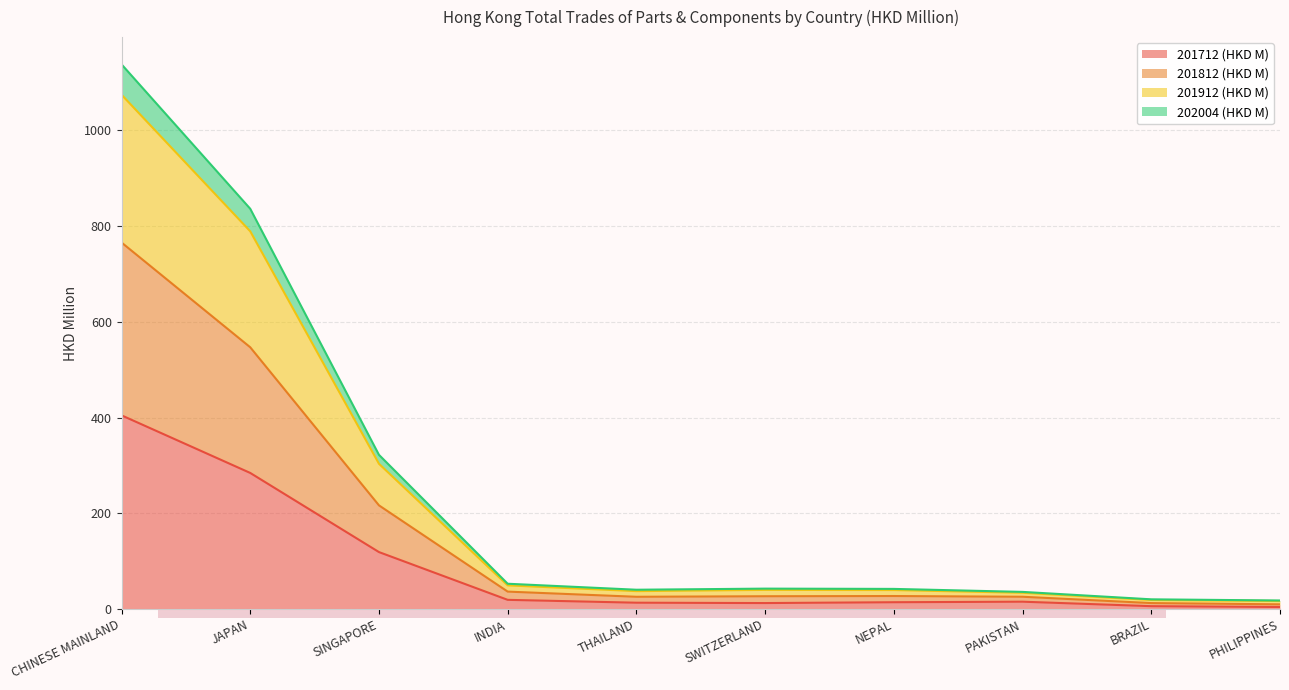

What is the minimum value for 201712 (HKD M)?

4.3